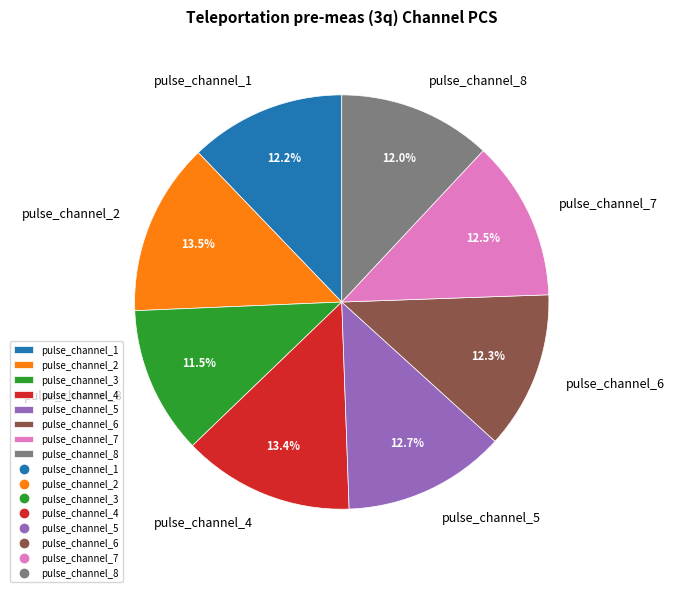

To the nearest percent, what is the difference between the pulse_channel_2 and pulse_channel_1 slice percentages?

1%